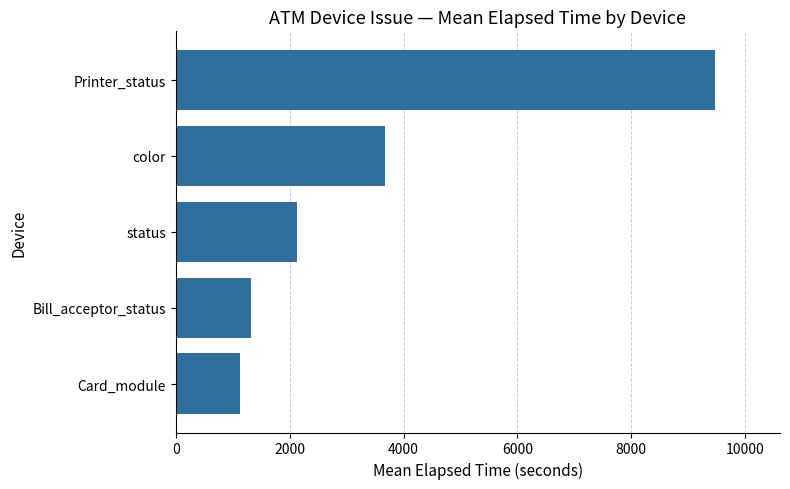

The chart shows a value of 1390.7 at status. True or false?

False